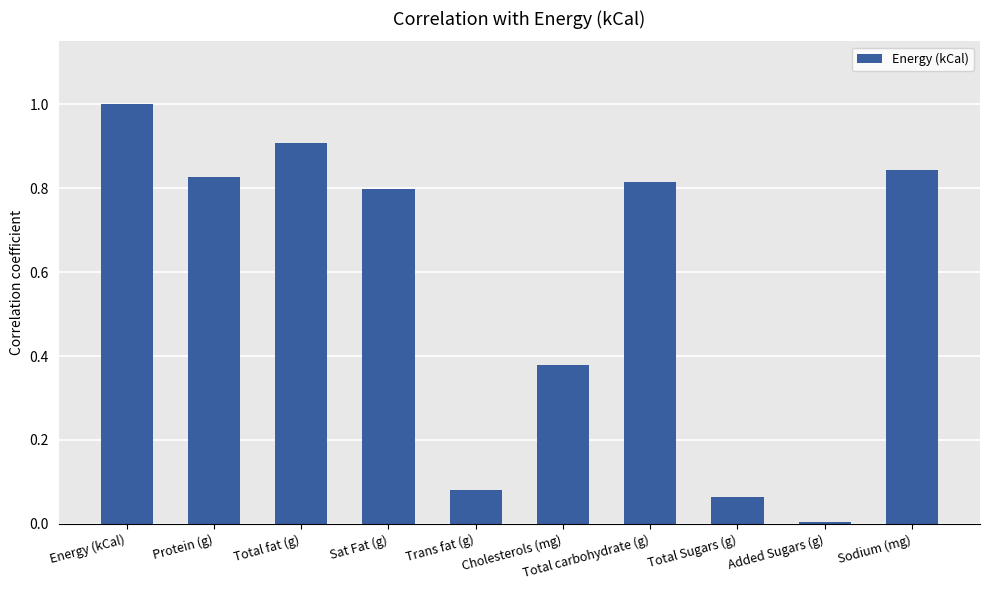

List the labels in order of value, smallest first.

Added Sugars (g), Total Sugars (g), Trans fat (g), Cholesterols (mg), Sat Fat (g), Total carbohydrate (g), Protein (g), Sodium (mg), Total fat (g), Energy (kCal)